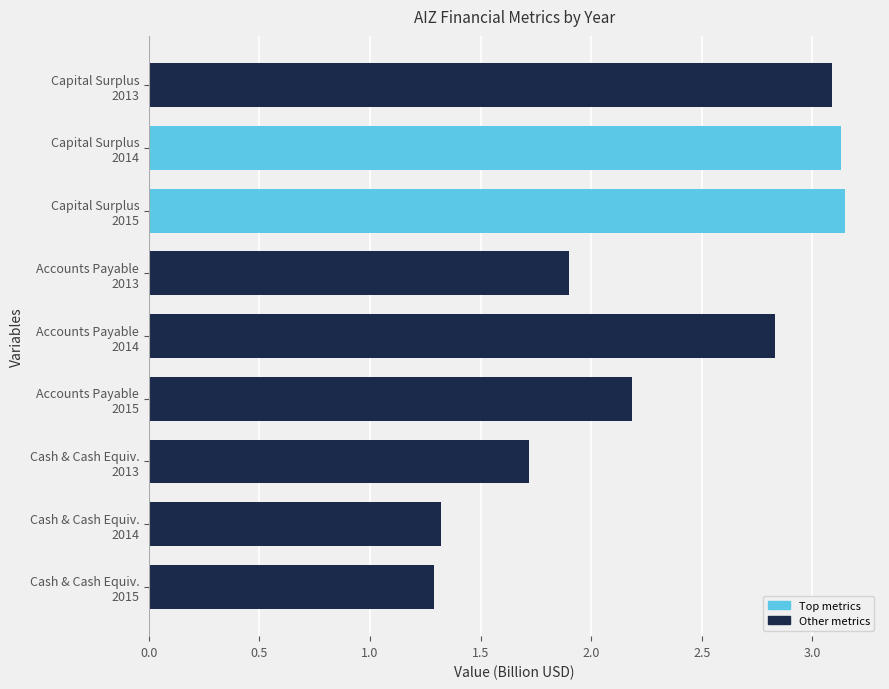

What is the sum of all values?

20.6